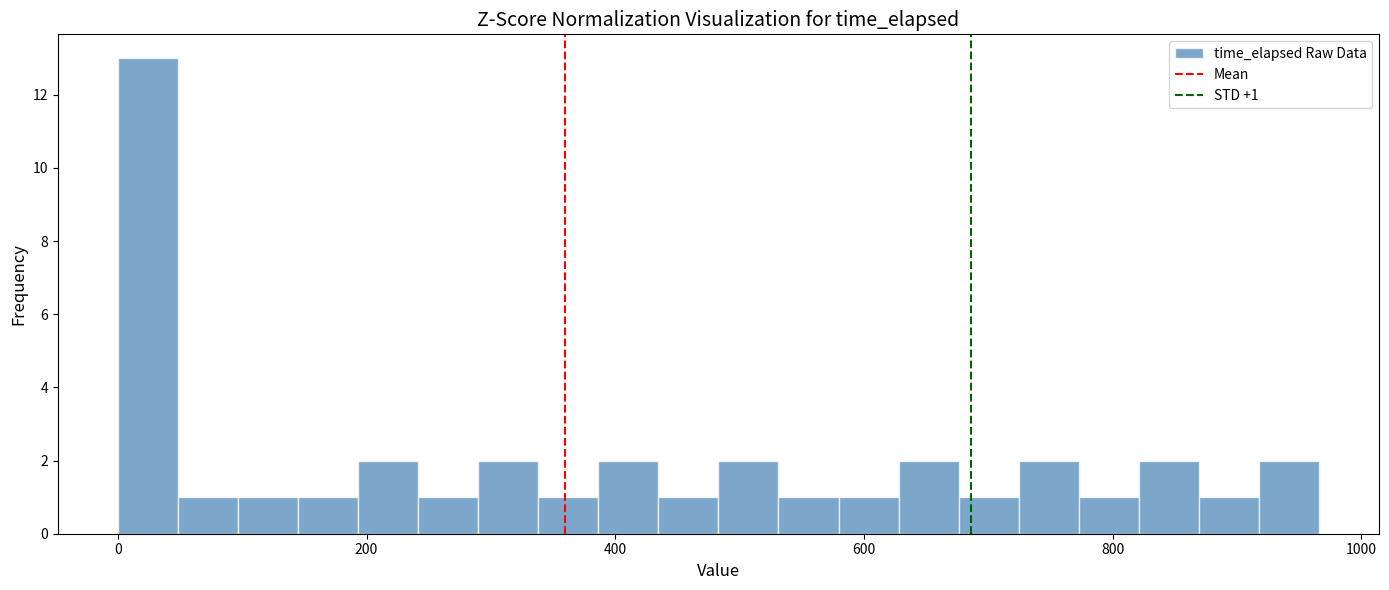

Around what value on the x-axis is the tallest bar? Give the approximate position of its centre, as read against the axis.

20